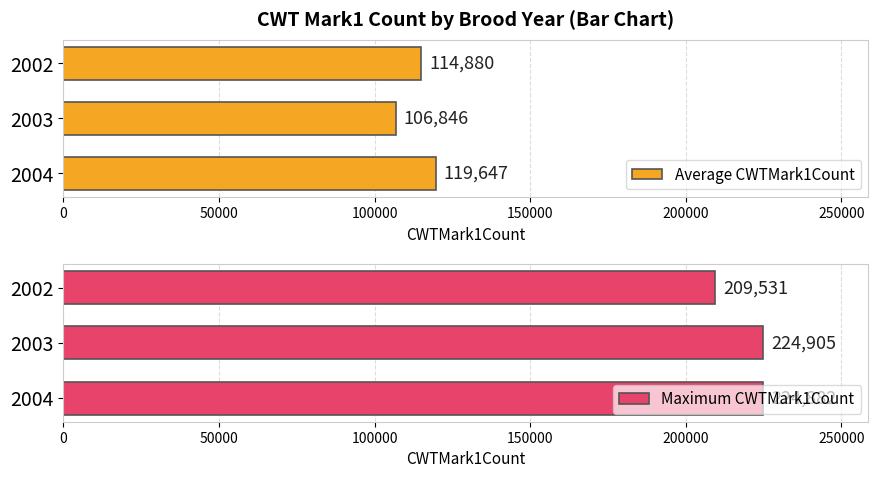

What is the value of the Maximum CWTMark1Count bar at the 3rd from the left?

224882.0